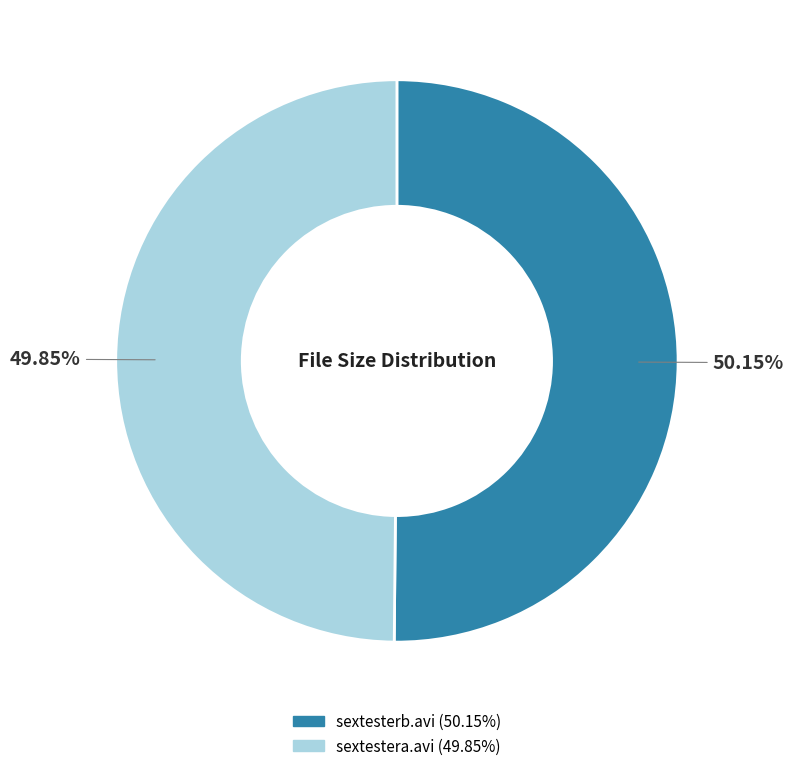

Is the sum of sextesterb.avi and sextestera.avi greater than half?

Yes